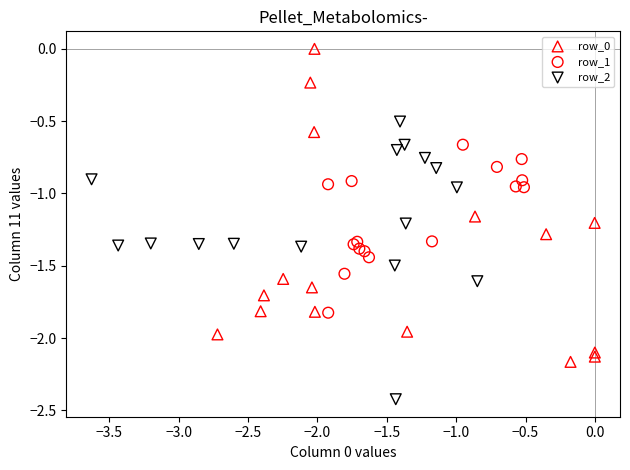

Which series contains the lowest Y value?

row_2